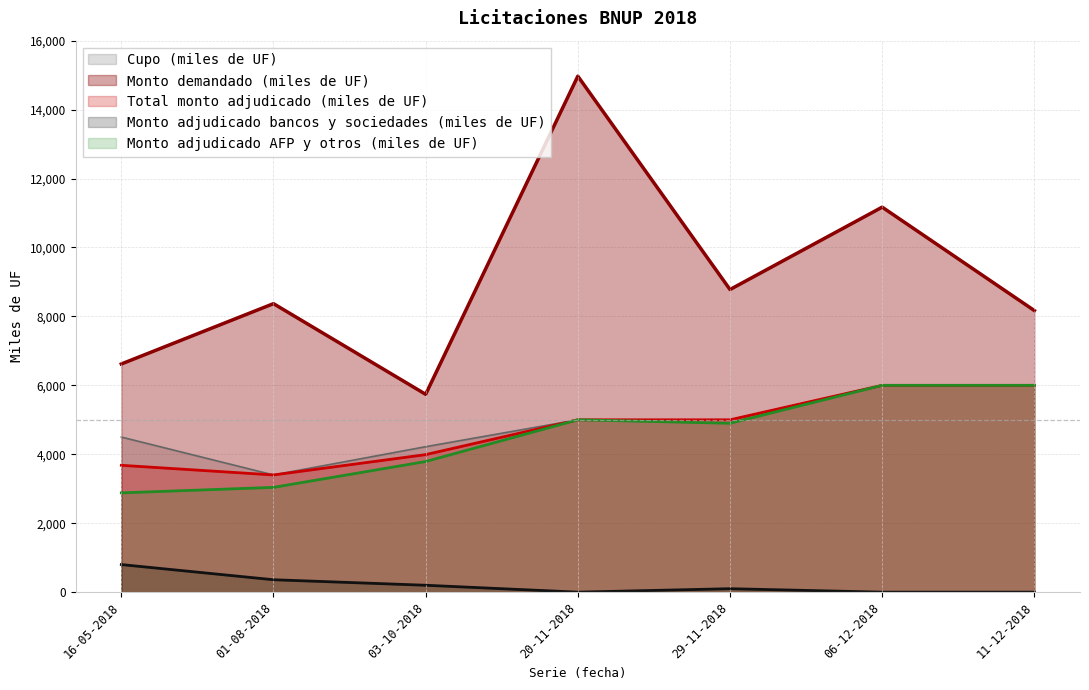

Where is the first local maximum for Monto demandado (miles de UF)?

01-08-2018